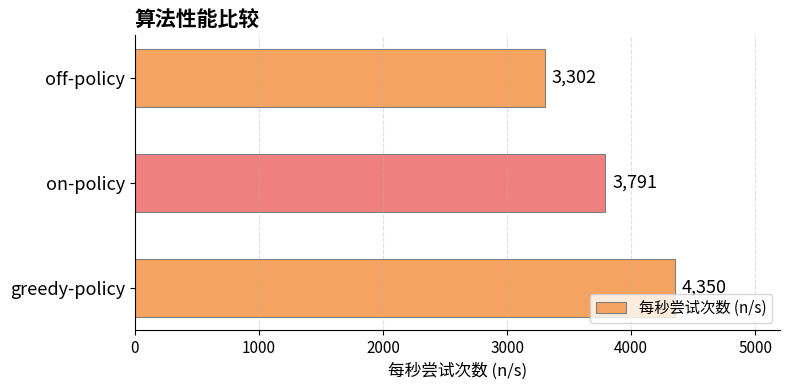

What is the difference between the values at on-policy and greedy-policy?

559